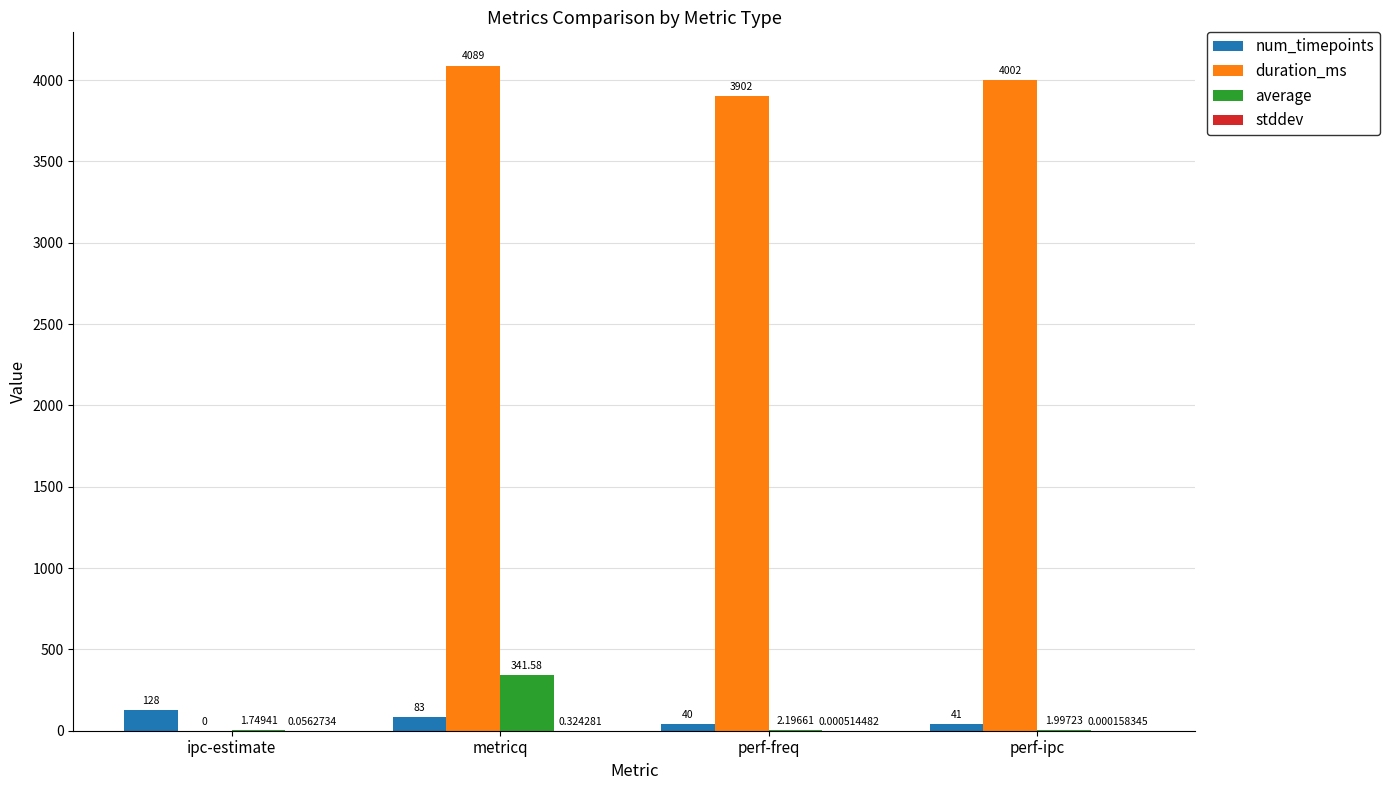

How many values in the average series exceed 2?

2